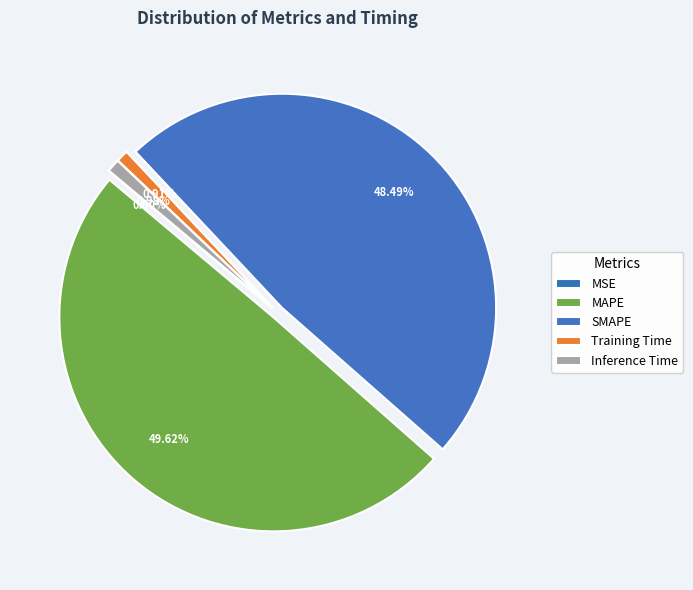

What is the change in value from MSE to Training Time?

+0.1